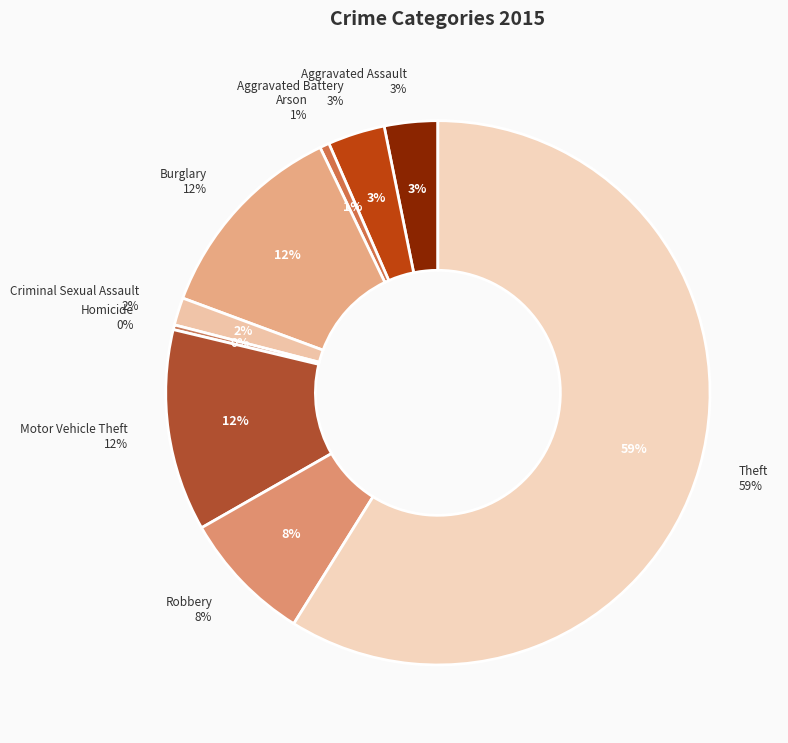

Which category has the biggest portion of the pie?

Theft